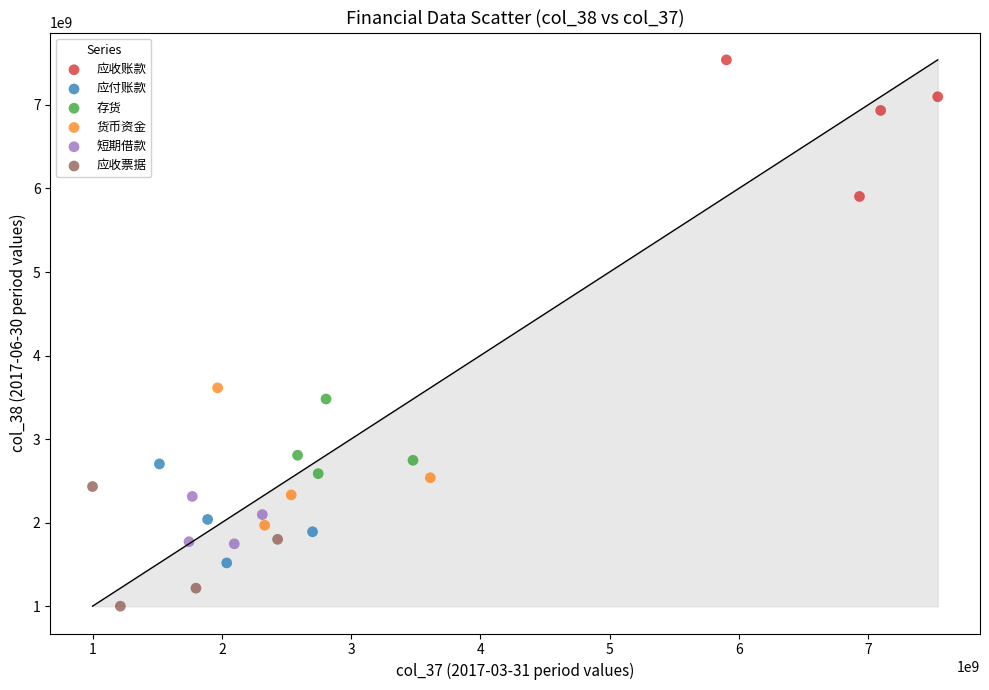

Which series reaches the maximum Y coordinate?

应收账款